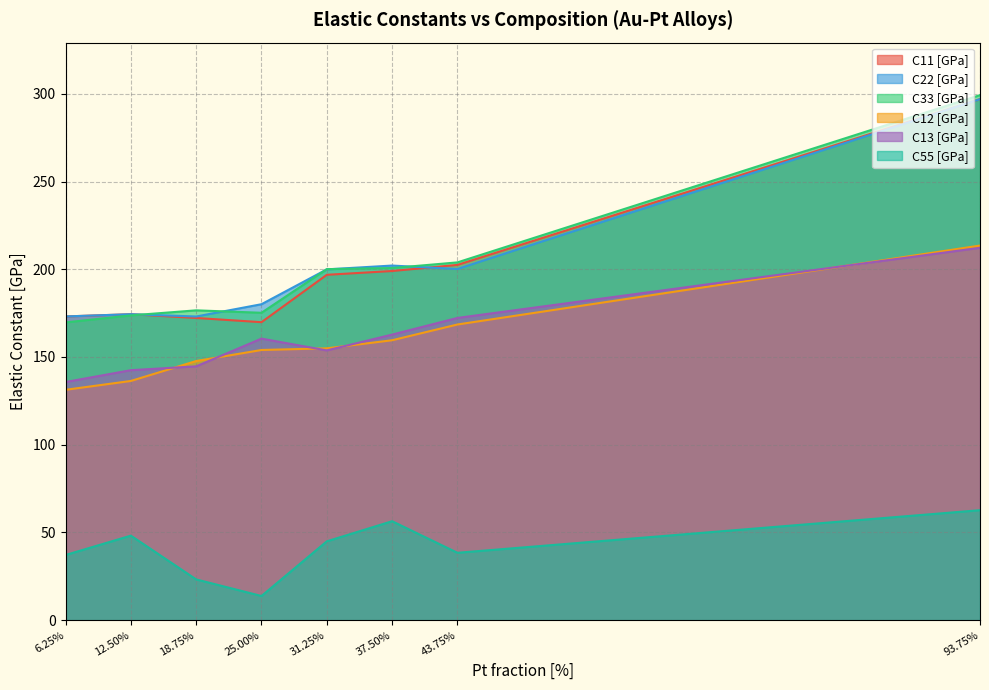

How many interior local valleys does the C22 [GPa] series have?

2